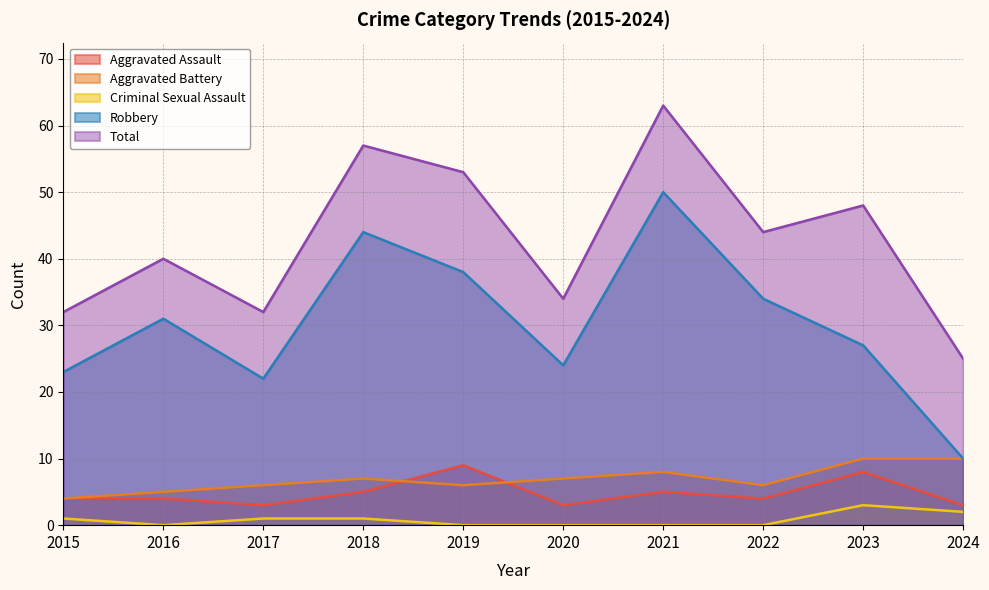

Which has a higher value, 2020 or 2018?

2018